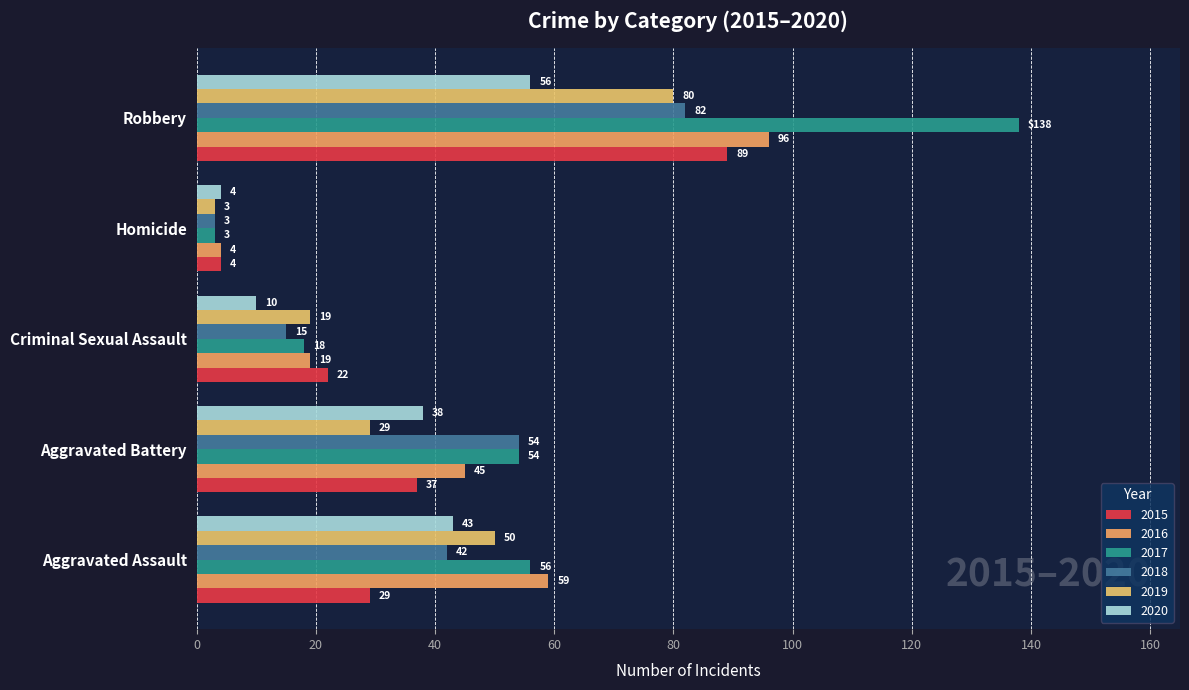

How many distinct data groups are displayed?

6